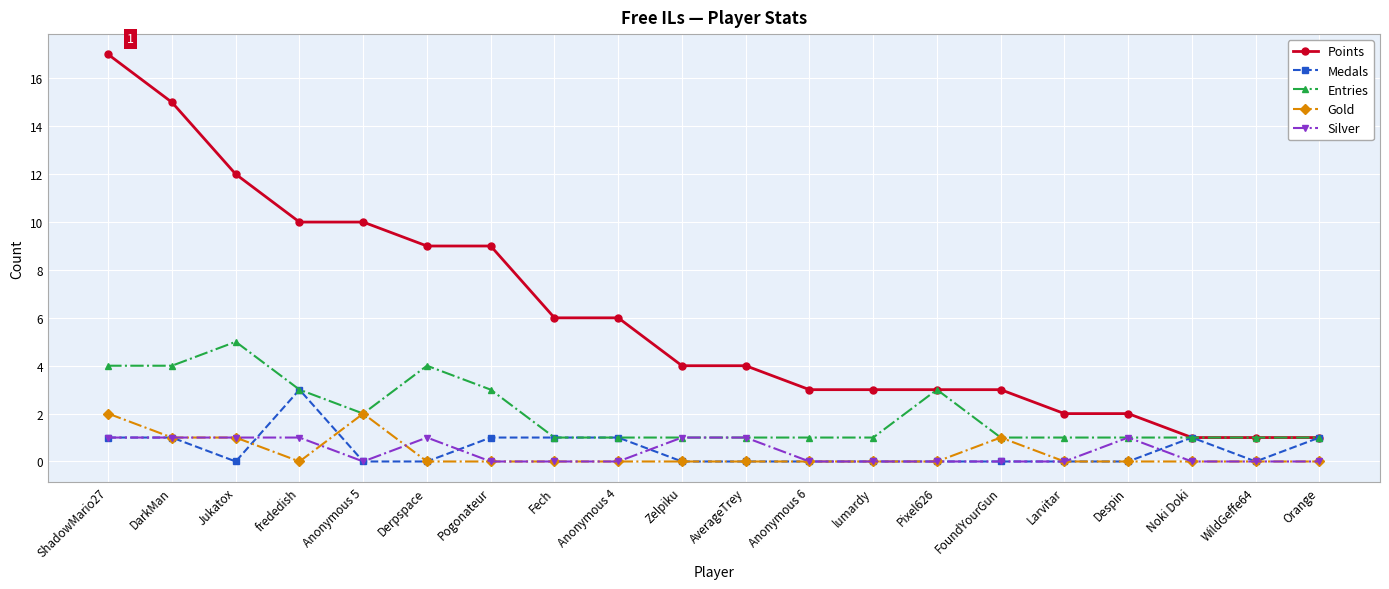

What is the highest value of the Entries series?

5